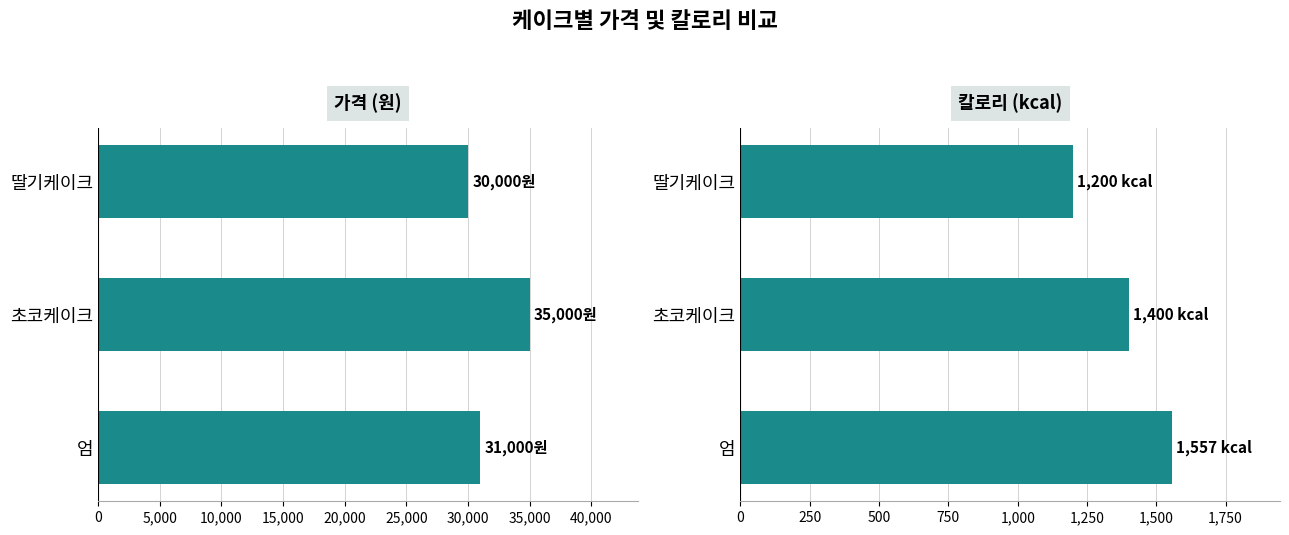

How many values in the kcal series are below 1400?

1